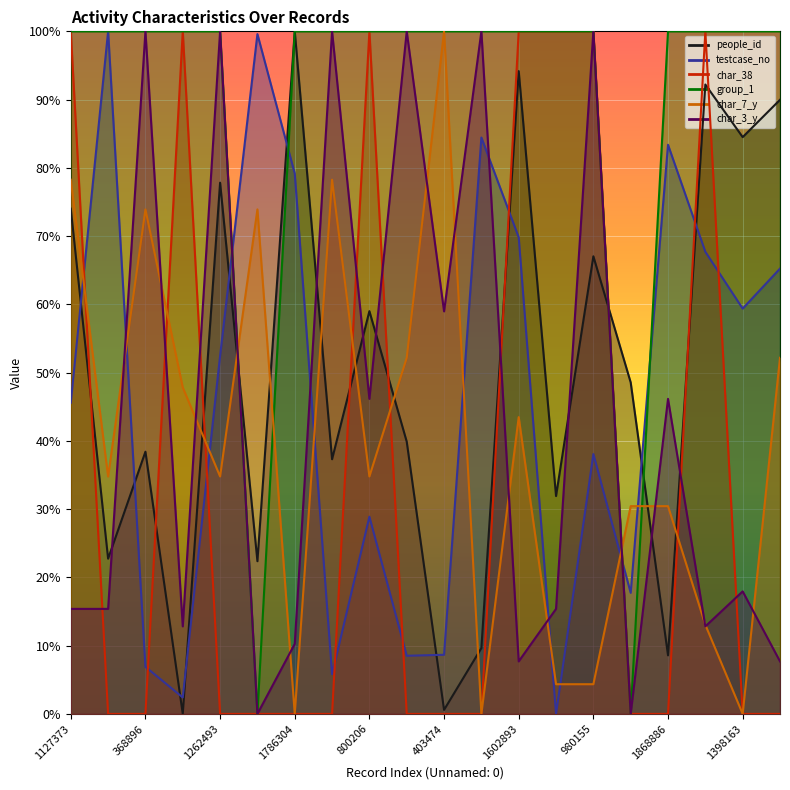

Is the value of group_1 at 1398163 greater than the value of testcase_no at 400676?

Yes